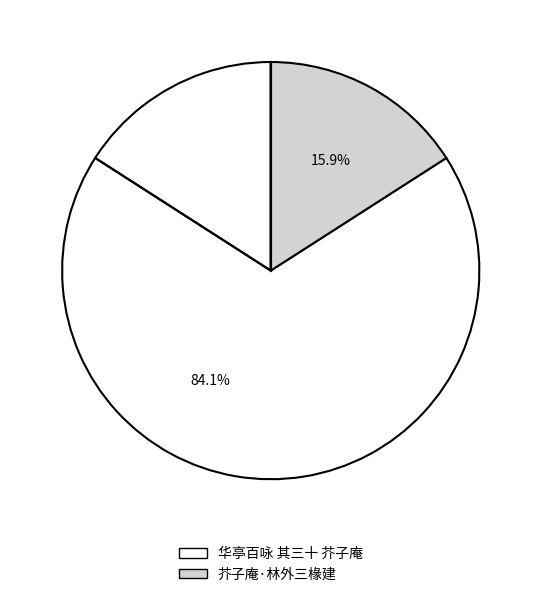

What percentage is the 华亭百咏 其三十 芥子庵 slice, to the nearest percent?

84%